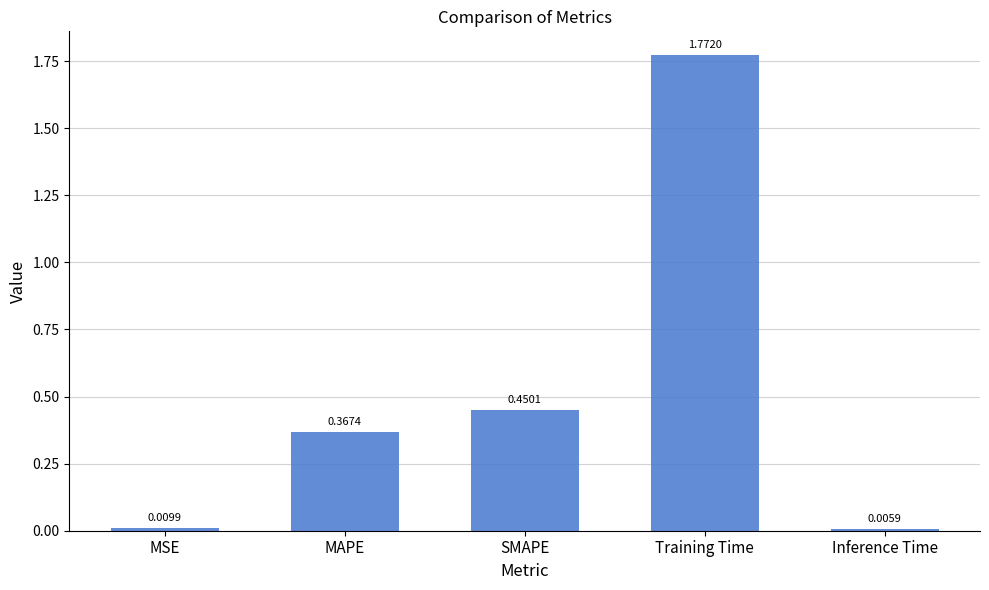

What is the sum of all values?

2.6